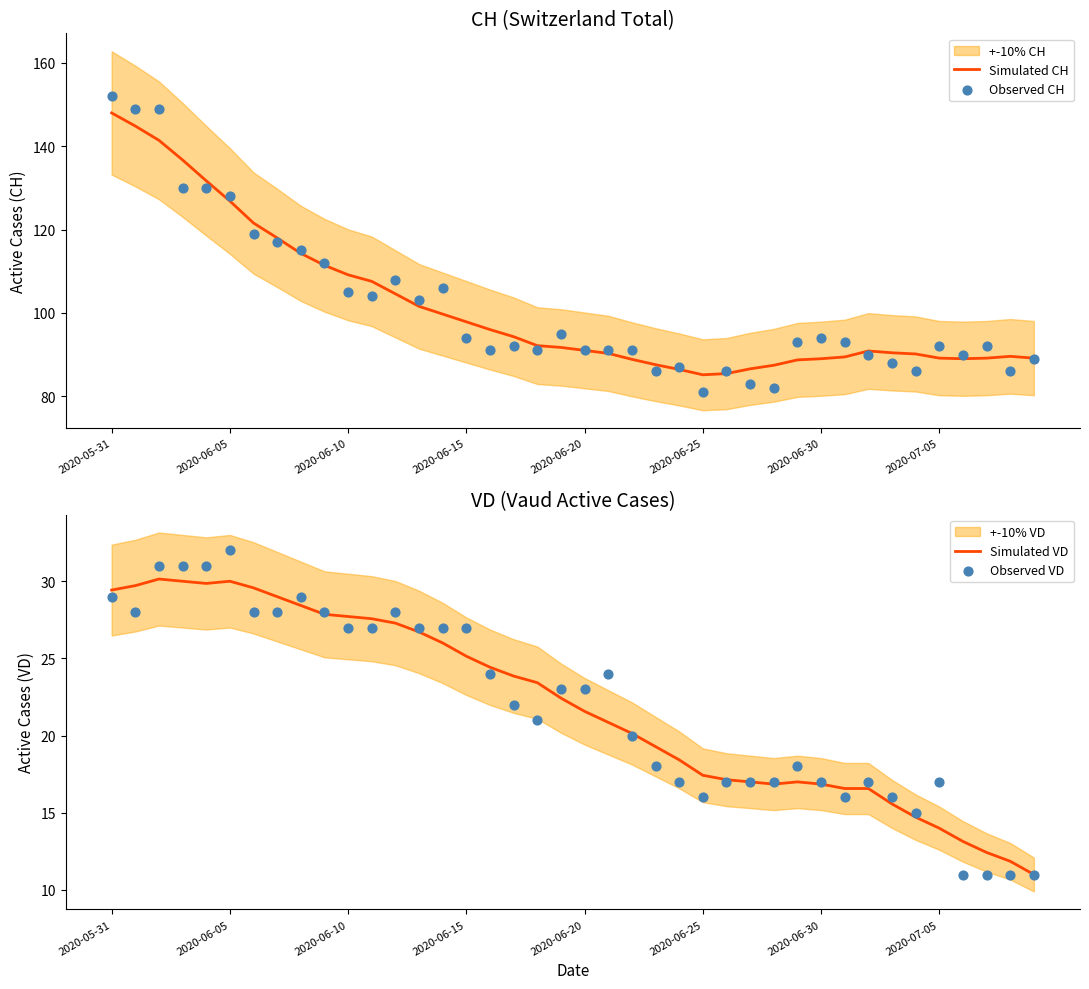

Which series has the largest total across all categories?

Simulated CH